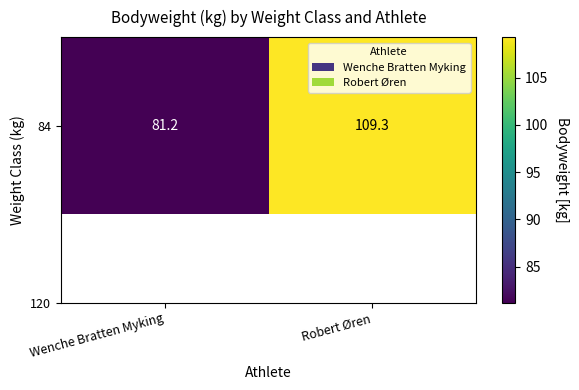

The value at Robert Øren is 109.3. True or false?

True